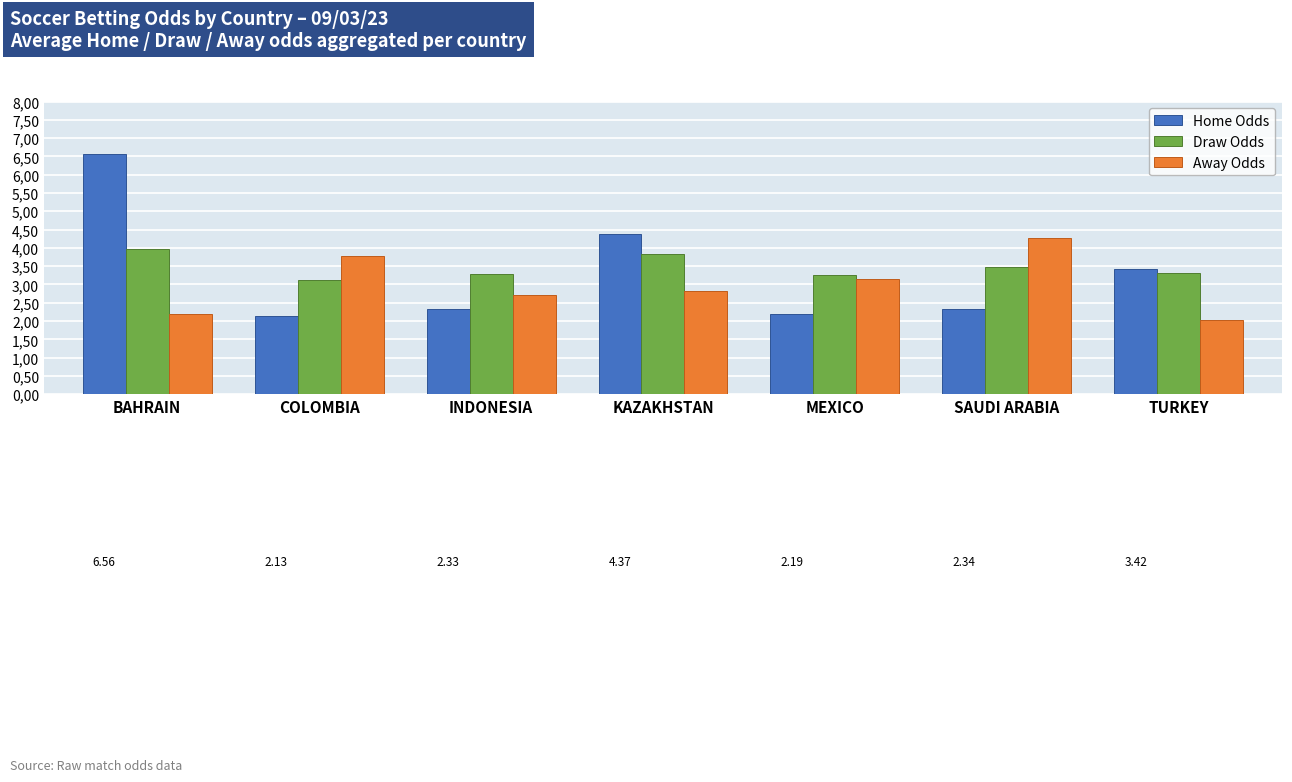

What are all the series names shown in the legend?

Home Odds, Draw Odds, Away Odds